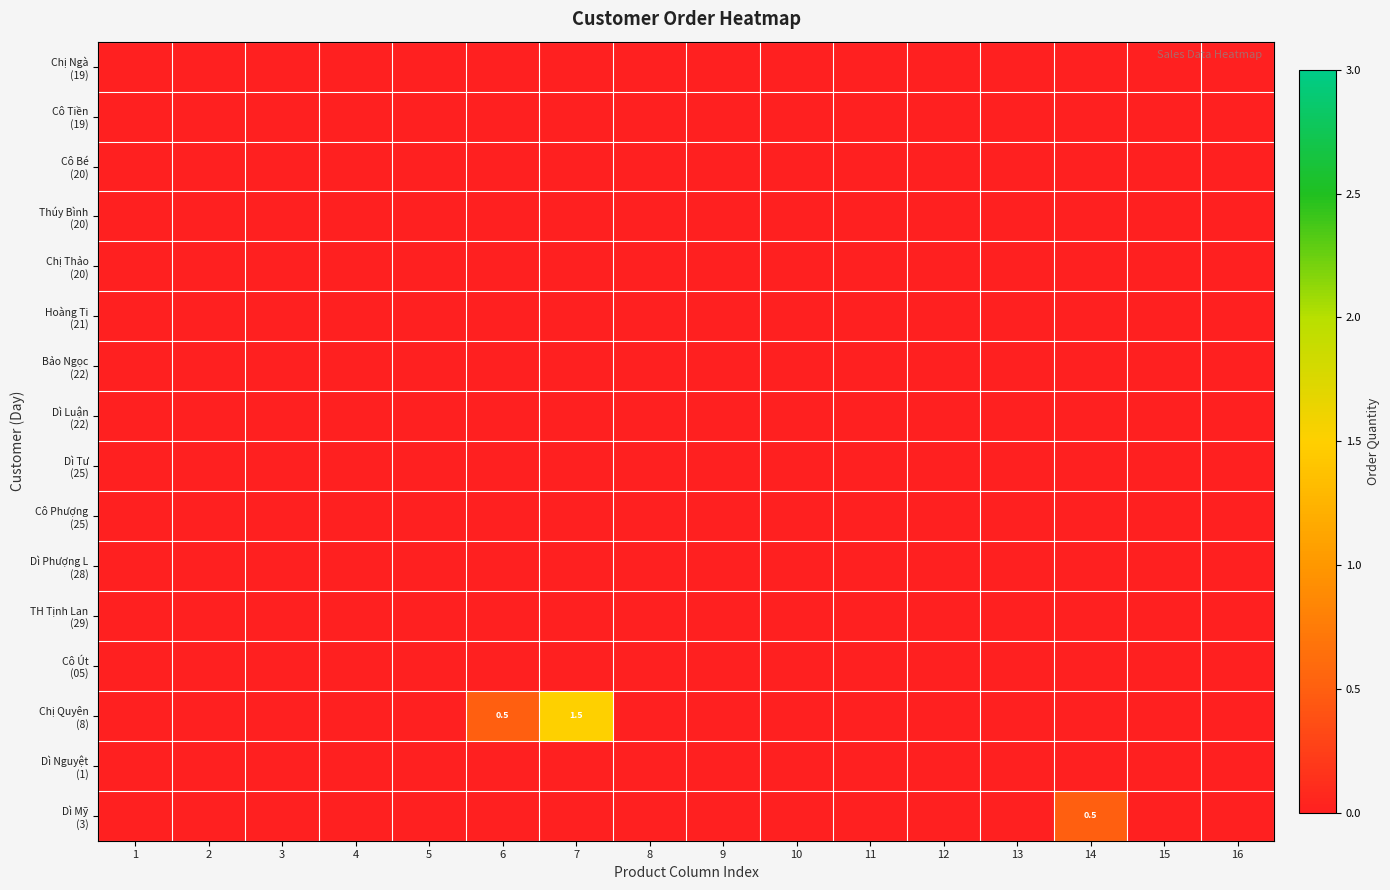

Between 13 and 1, which is larger?

13